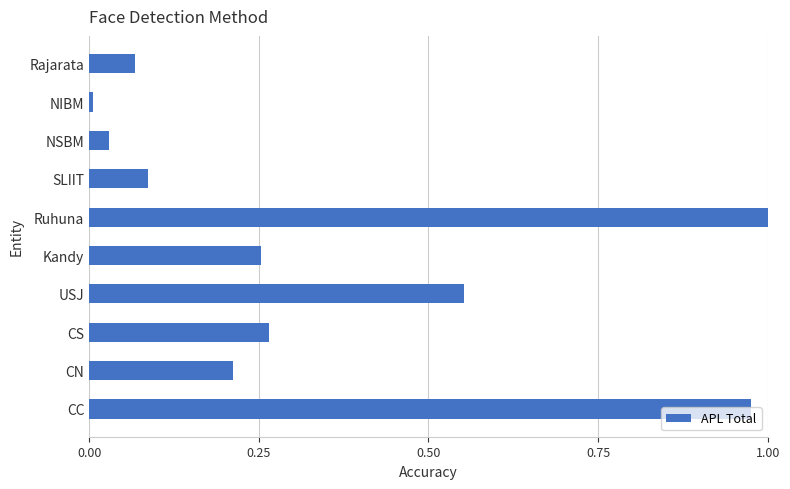

Which label corresponds to the largest value in the chart?

Ruhuna